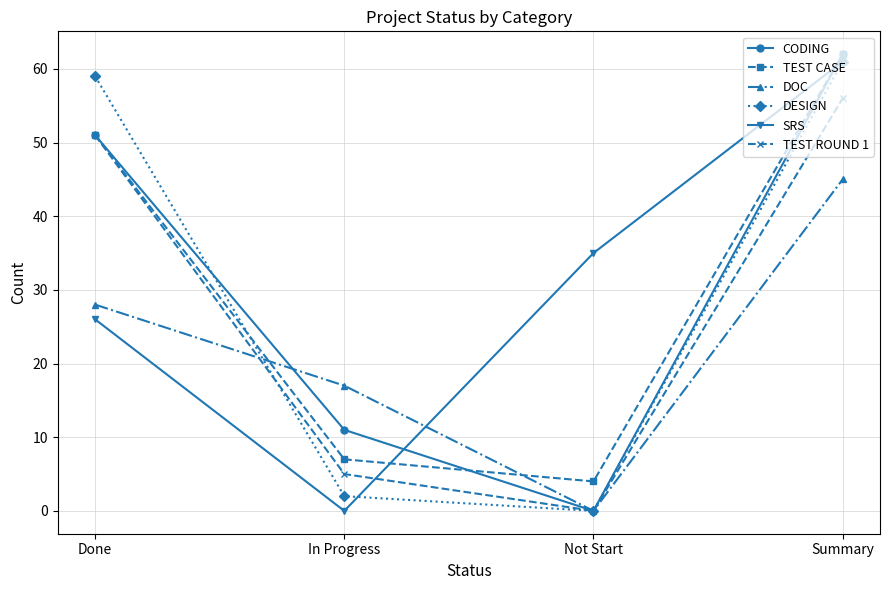

How many lines are shown in the chart?

6